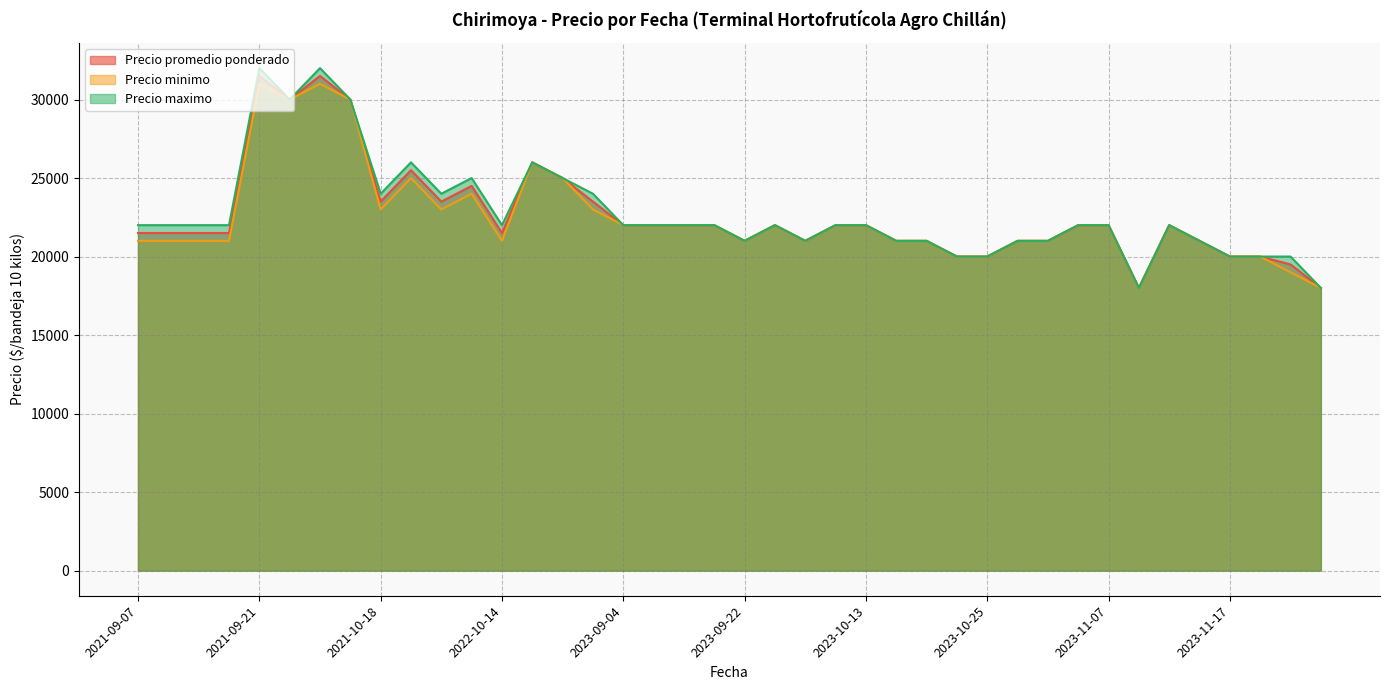

Which series has the largest range (max minus min)?

Precio maximo